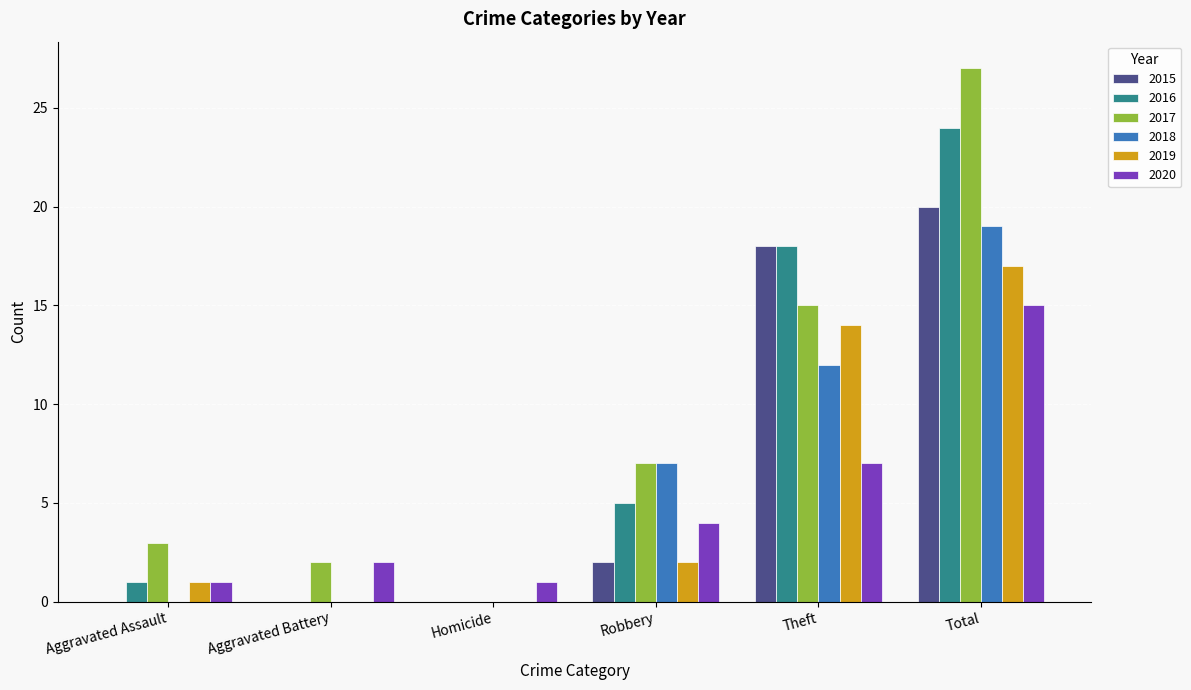

At which category does the chart reach its peak across all series?

Total